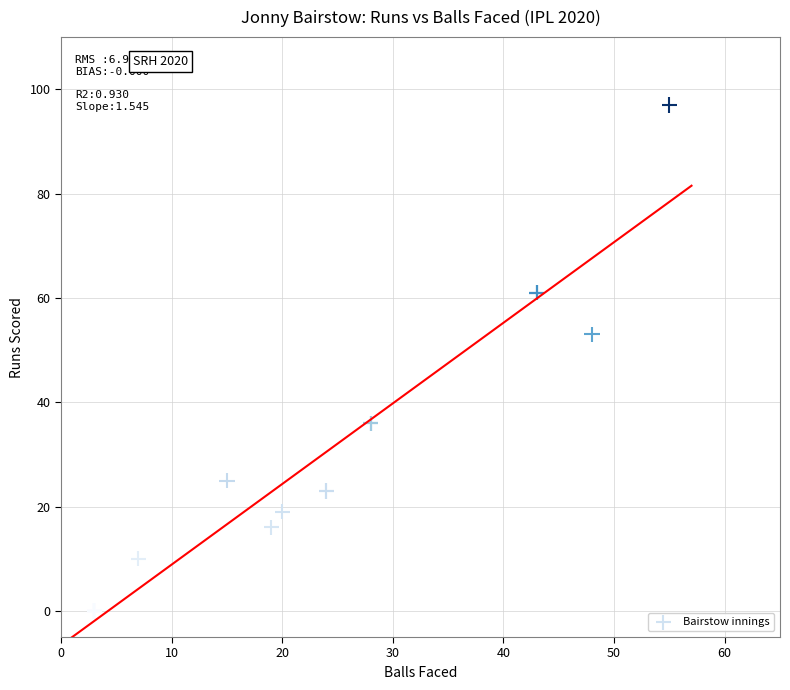

What Y value in the scatter plot is closest to 48?

53